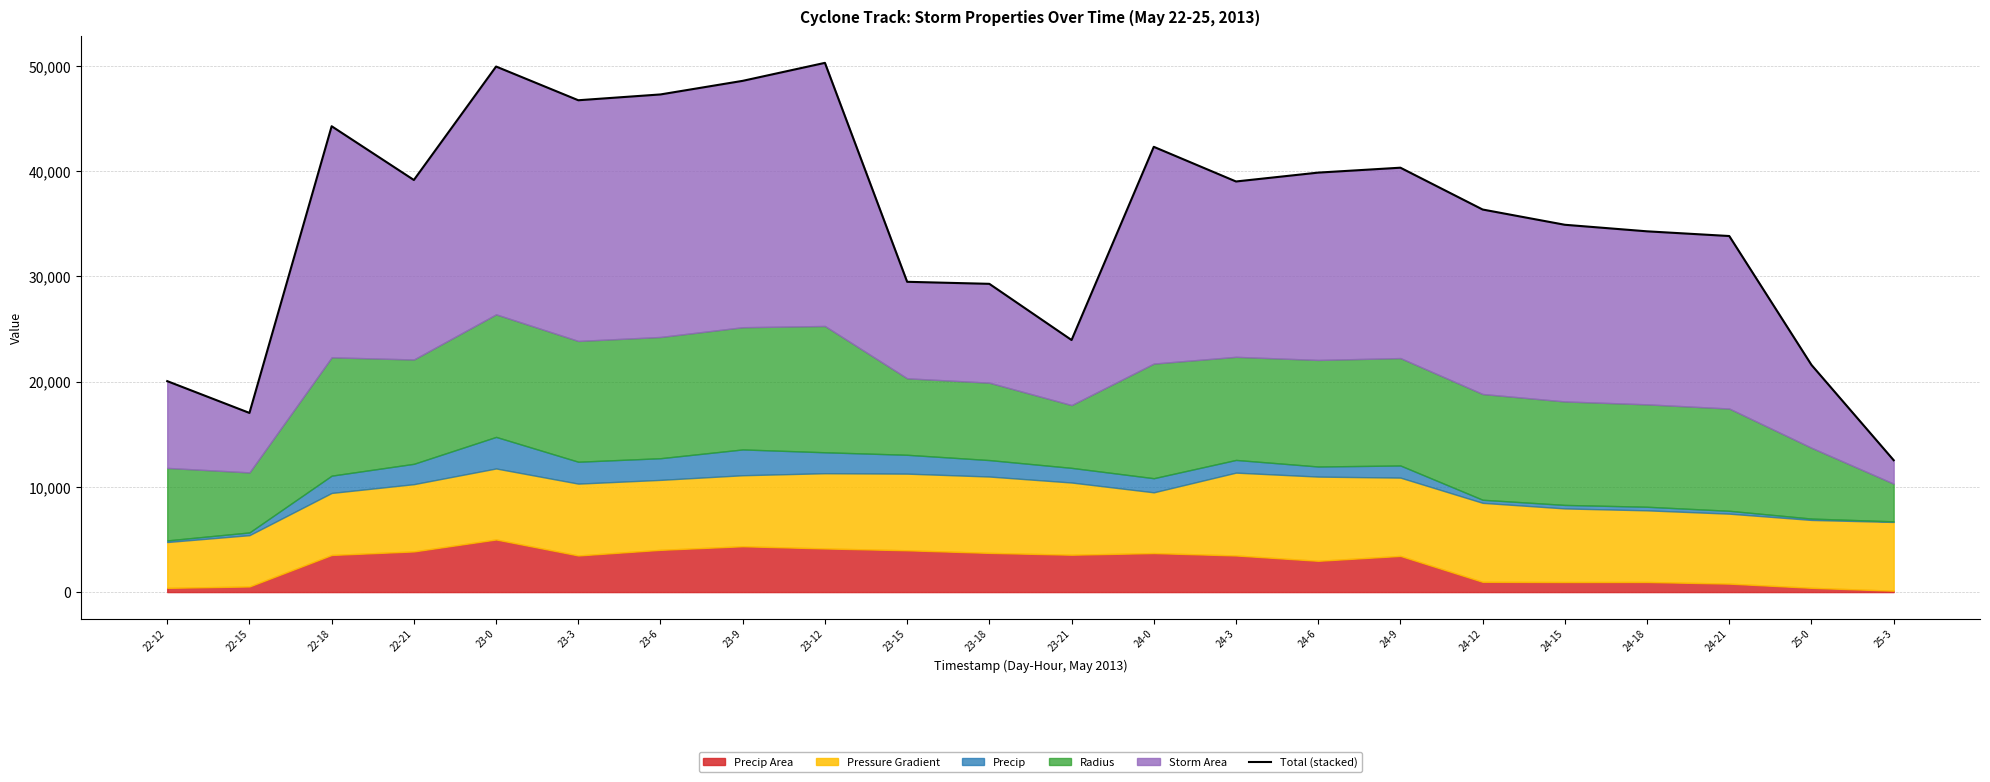

How many data points are less than 39014?

11